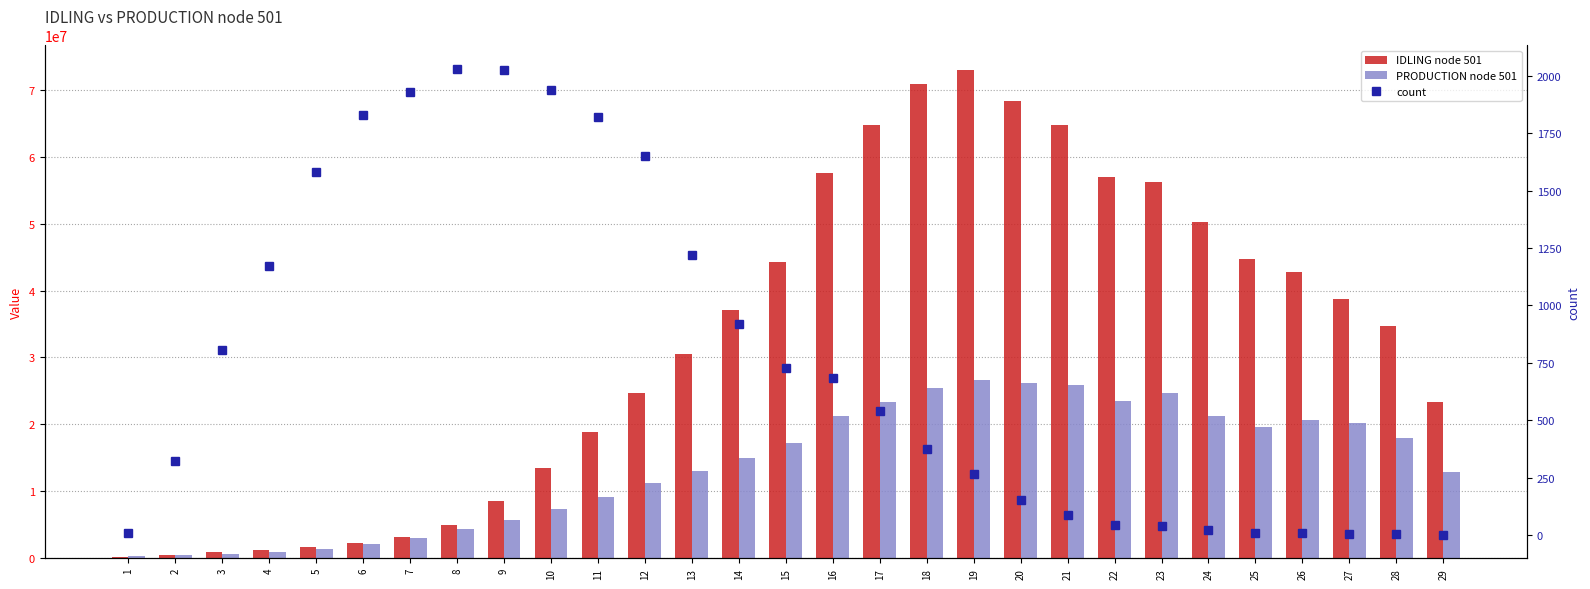

Is the value of PRODUCTION node 501 at 23 greater than the value of count at 17?

Yes